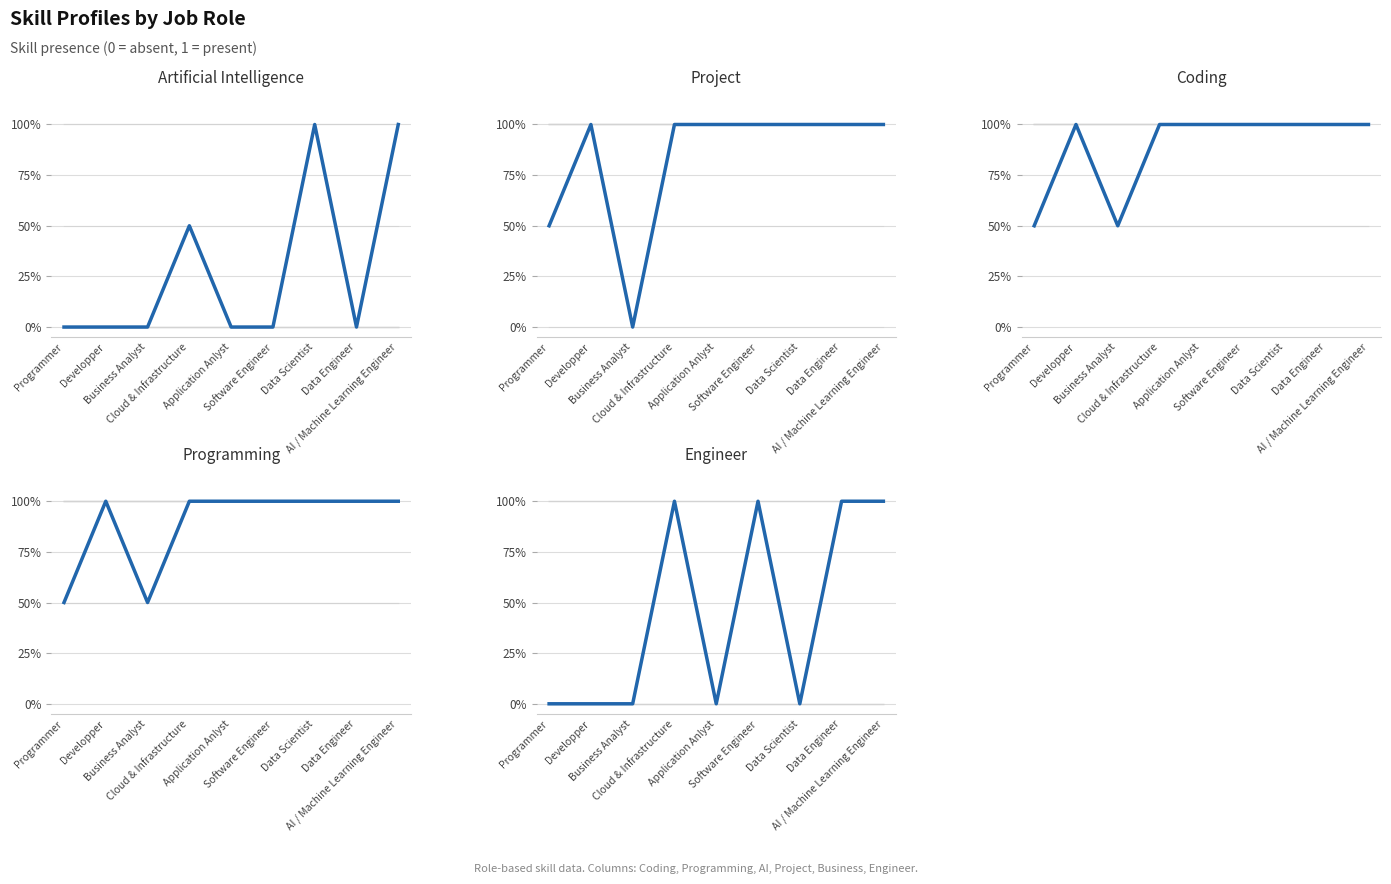

At Programmer, list the series in order from largest to smallest.

Project, Coding, Programming, Artificial Intelligence, Engineer